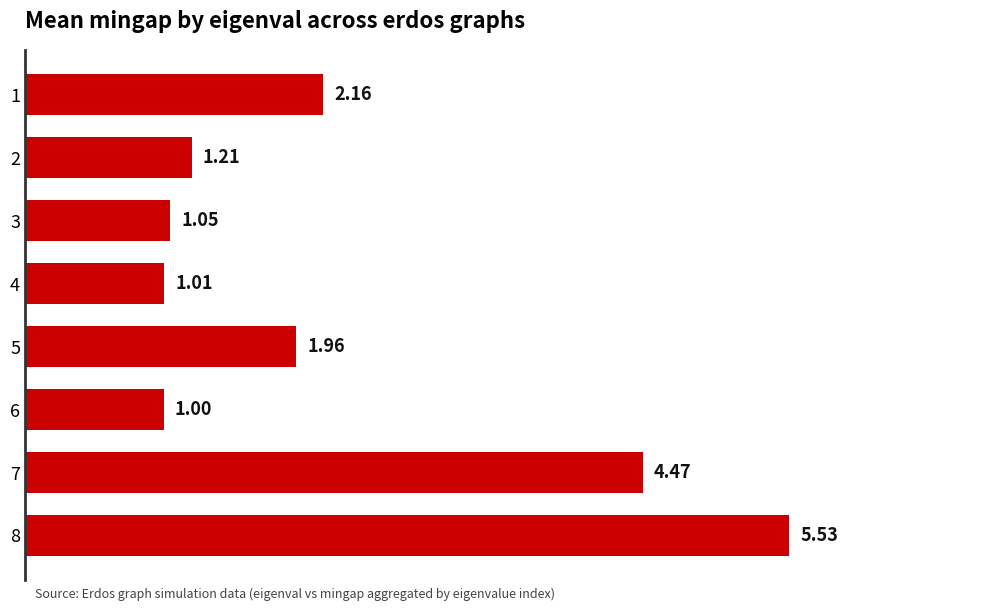

List the labels in order of value, largest first.

8, 7, 1, 5, 2, 3, 4, 6